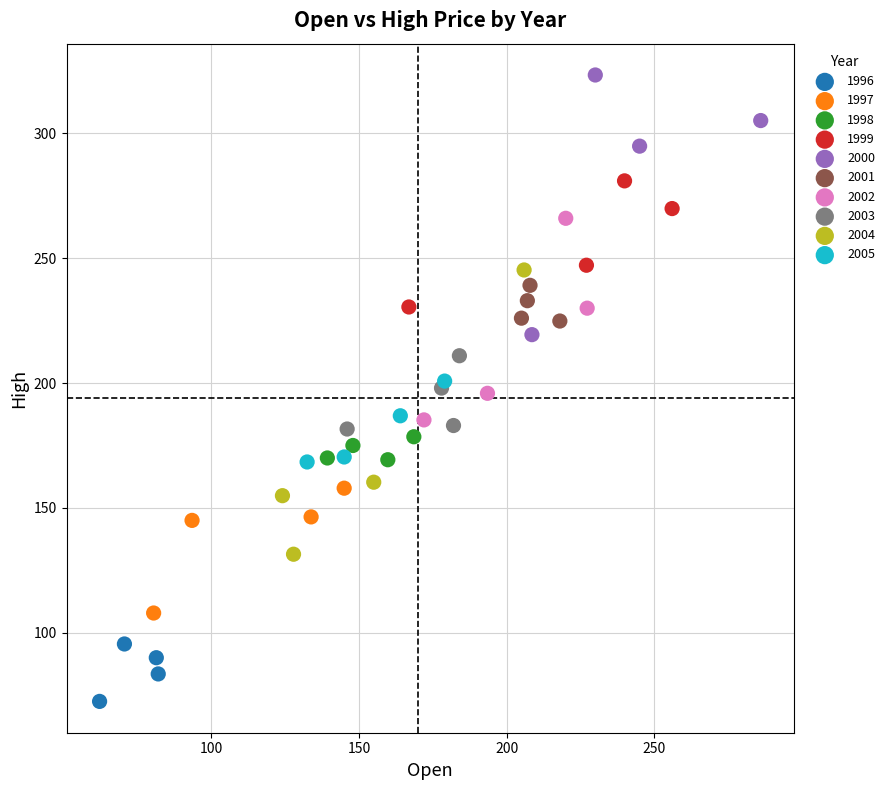

Which series contains the highest Y value?

2000